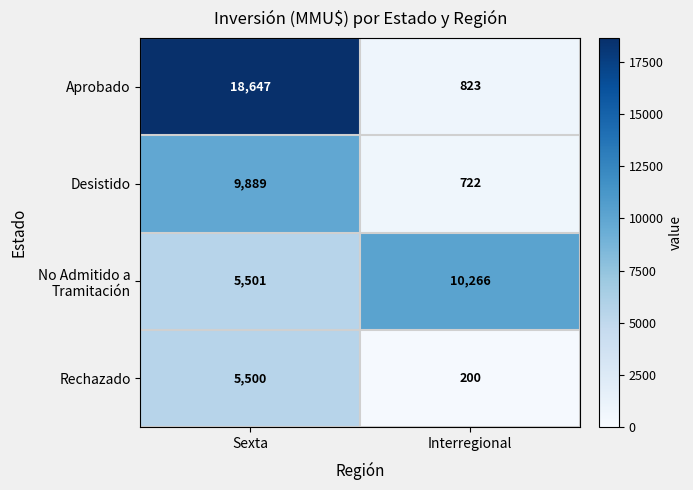

What value does the Rechazado series have at Interregional, to the nearest 10?

200